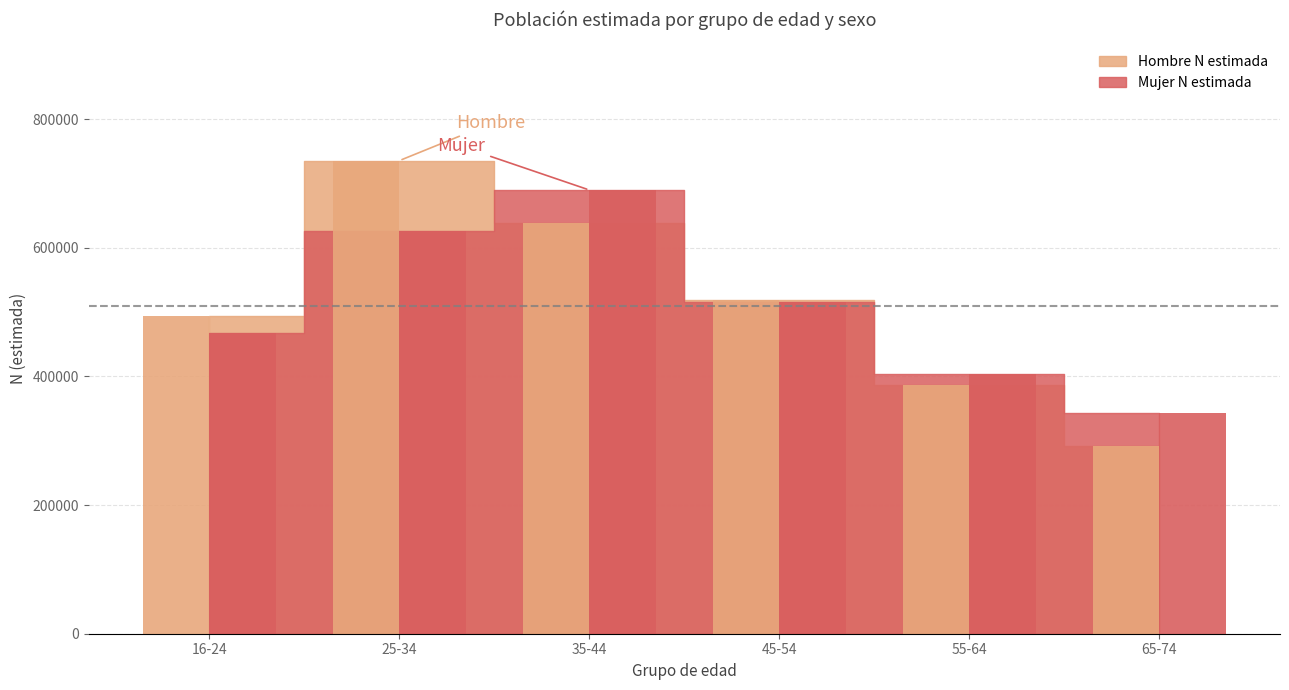

At which label does Mujer N estimada reach its peak?

35-44